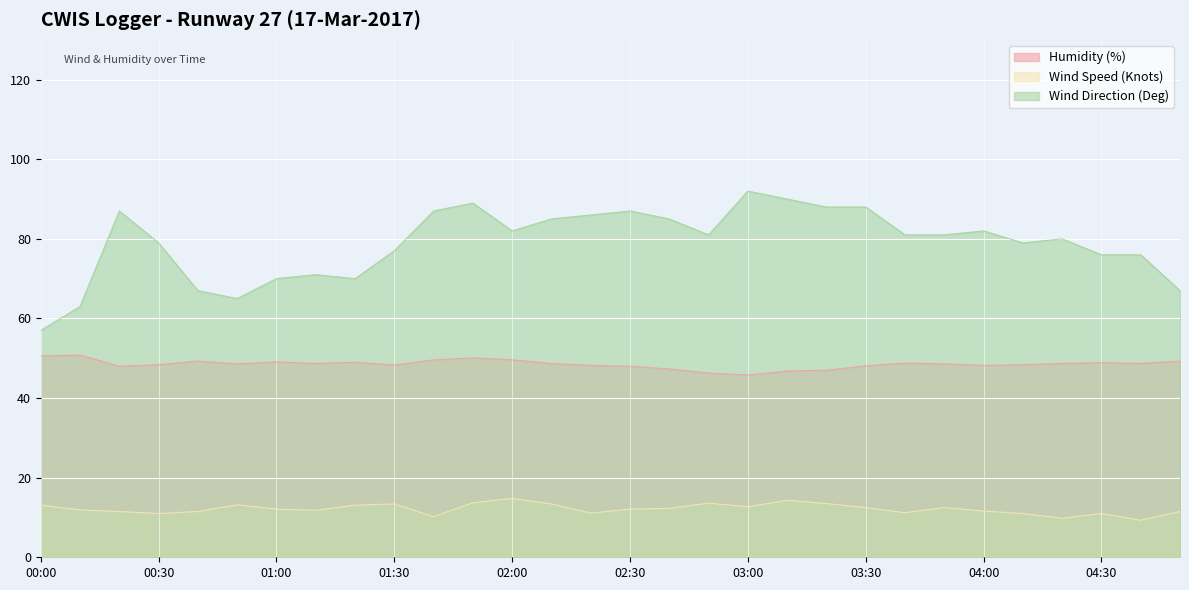

What is the minimum value for Wind Speed (Knots)?

9.3